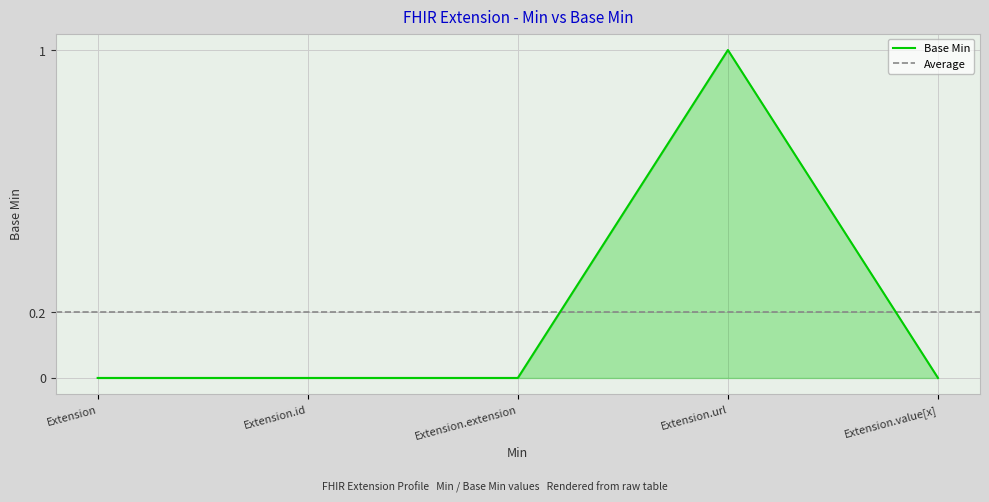

How many categories are shown in the chart?

5